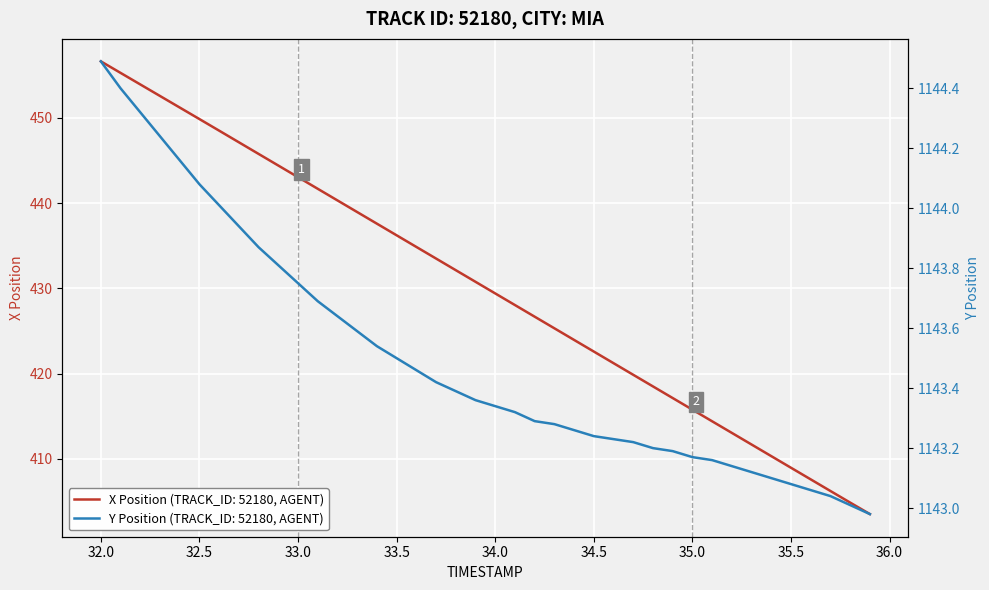

What is the value of the X Position point at the 37th from the left?

407.6